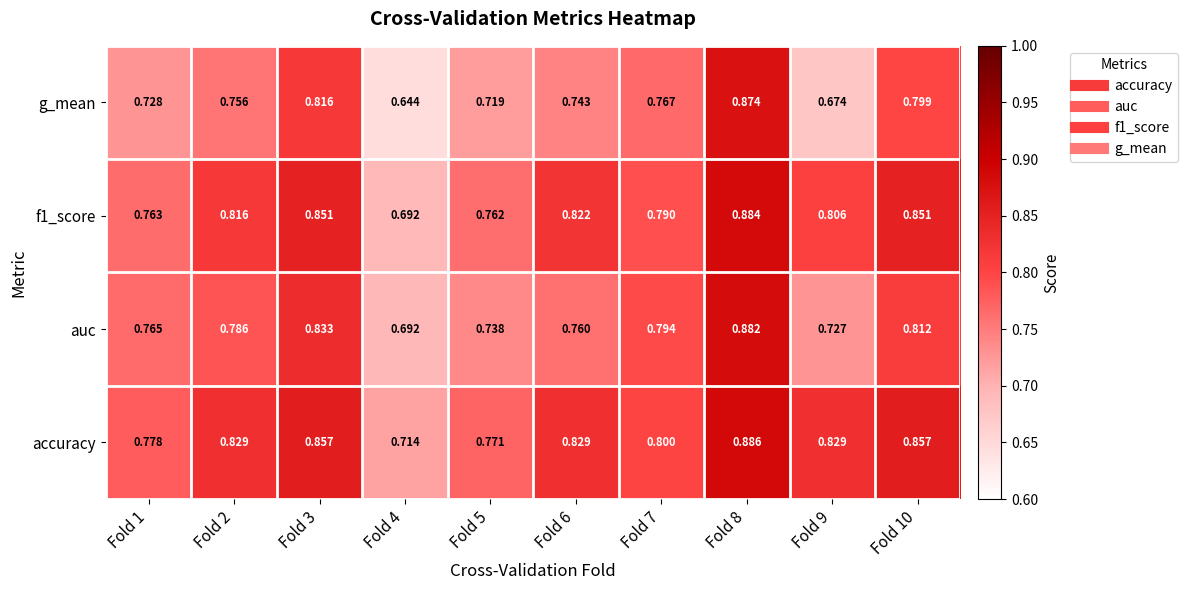

Which series has the largest total across all categories?

accuracy